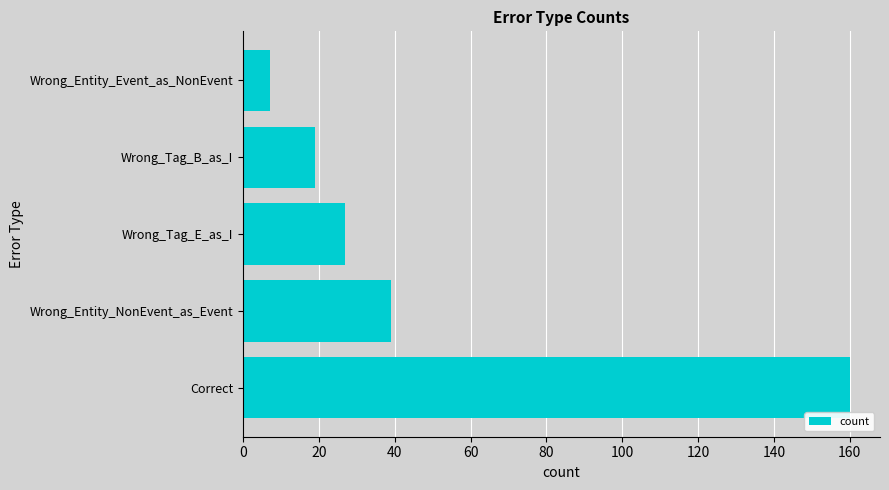

True or false: the data shows 28 at Wrong_Tag_B_as_I.

False